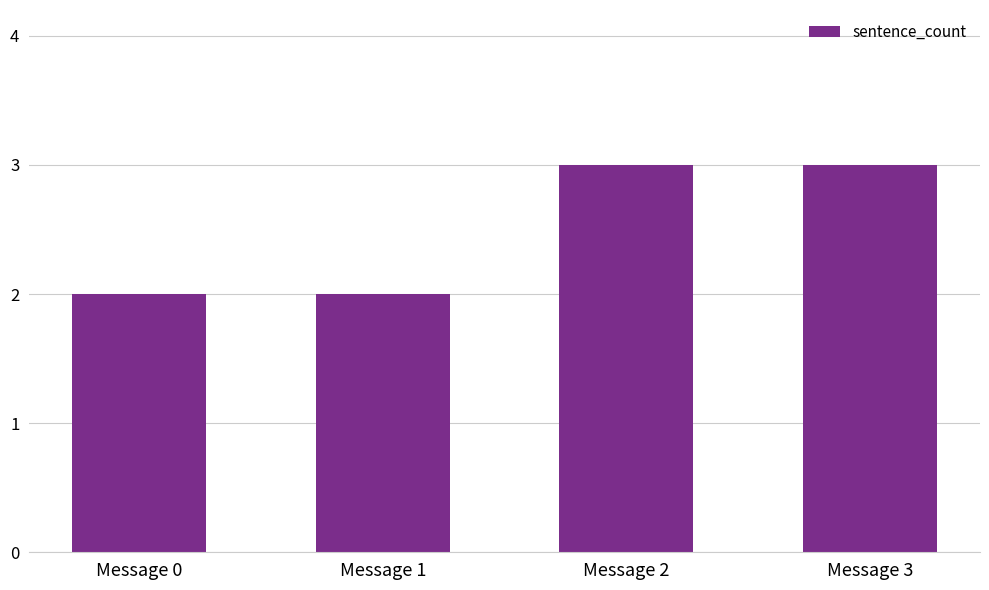

What is the greatest value displayed?

3